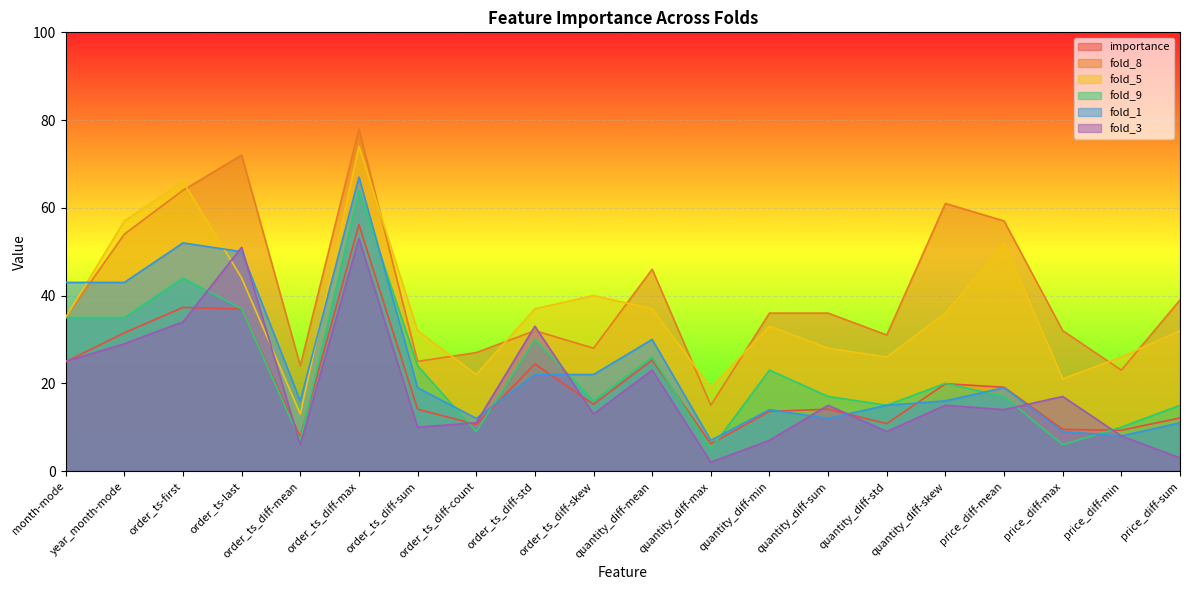

What position from the right is quantity_diff-std?

6